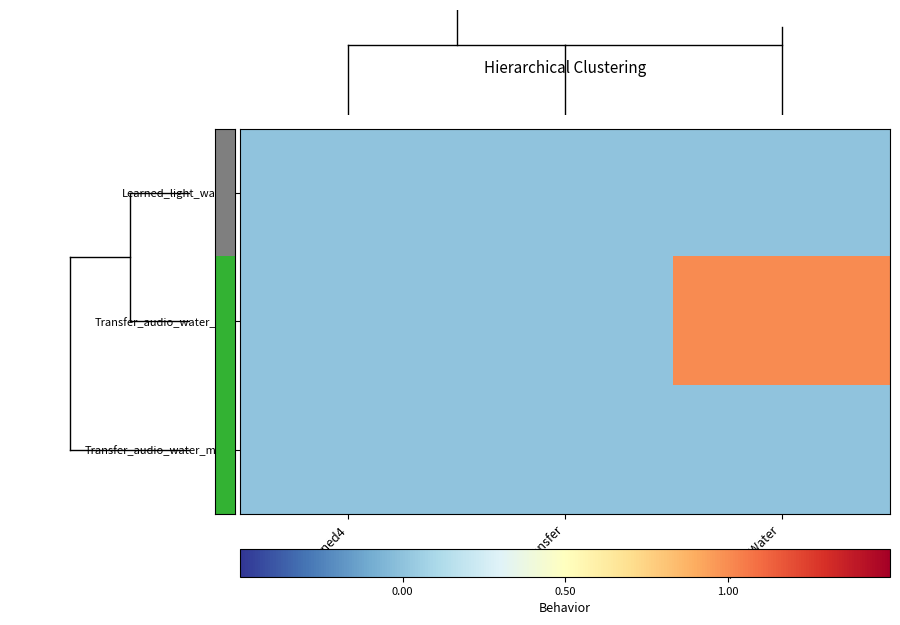

Reading right to left, extract all data points from this chart.

Learned_light_water: AudioWater=0	Transfer=0	Learned4=0
Transfer_audio_water_hit: AudioWater=1	Transfer=0	Learned4=0
Transfer_audio_water_miss: AudioWater=0	Transfer=0	Learned4=0